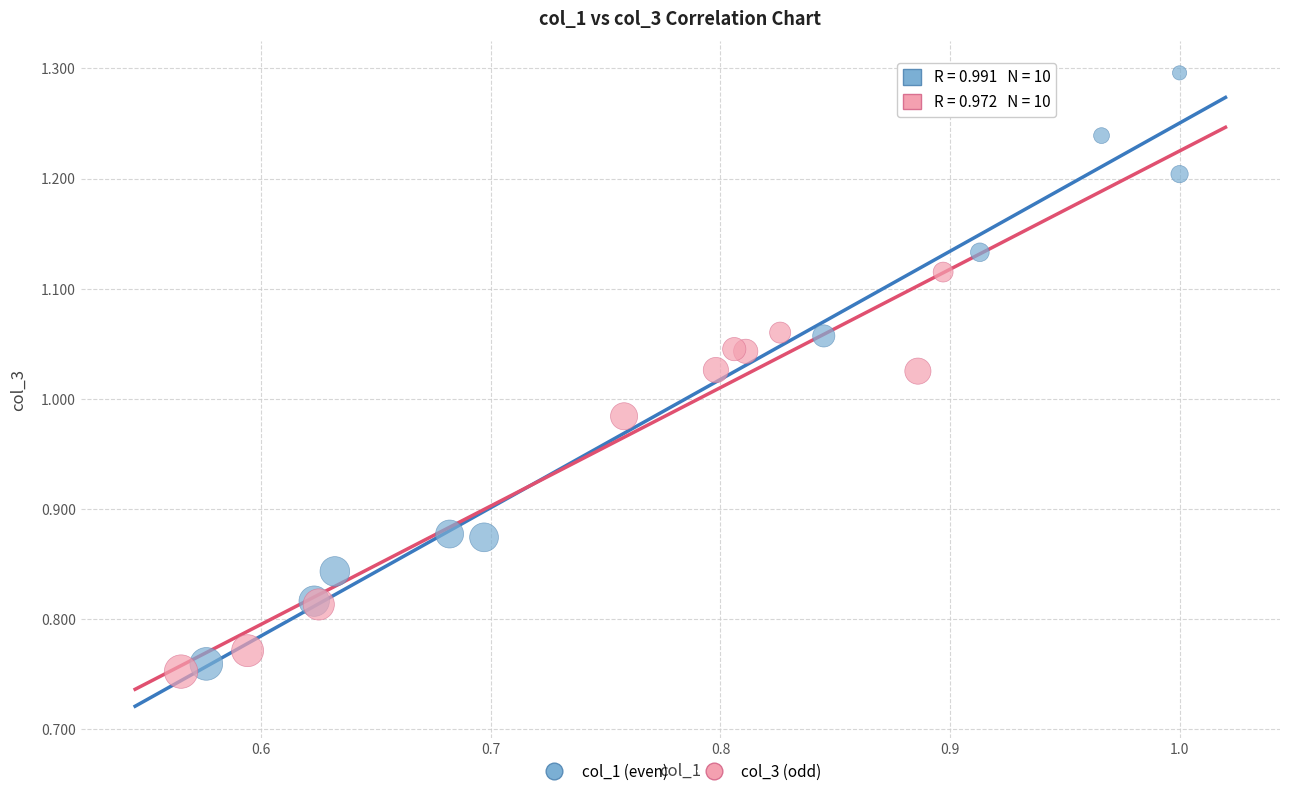

Which series contains the highest Y value?

col_1 (even)